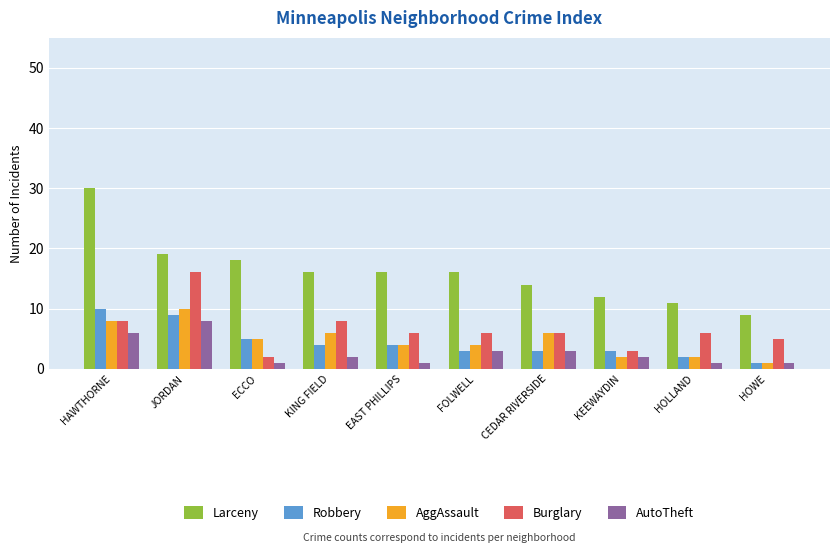

What is the value of the AggAssault bar at the 5th from the left?

4